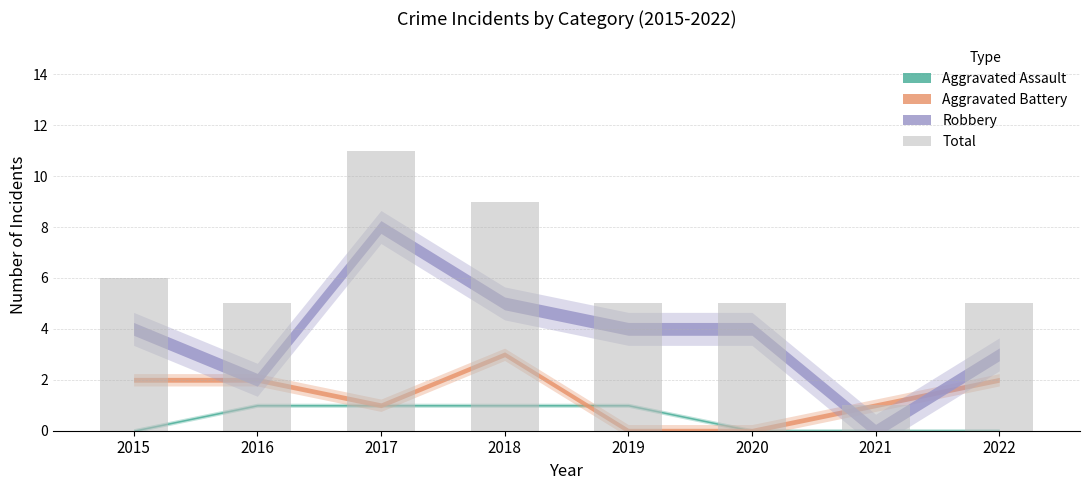

What is the difference between the maximum and minimum values?

10